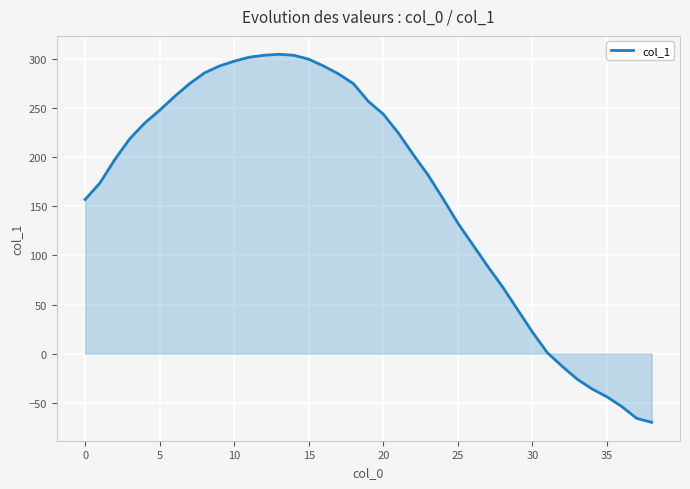

What is the minimum value shown in the chart?

-70